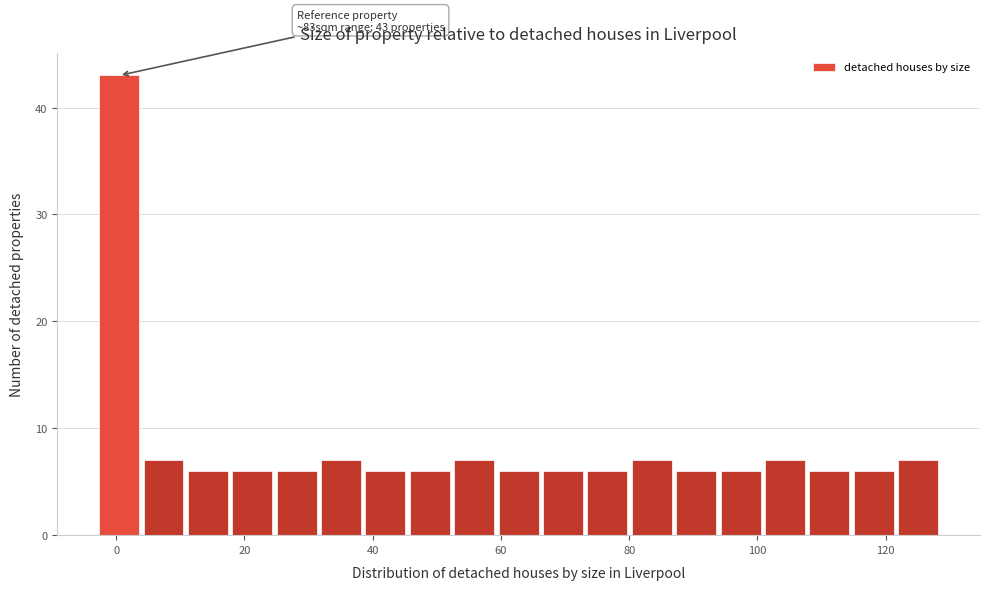

Read against the x-axis, roughly where is the centre of the tallest bar?

0